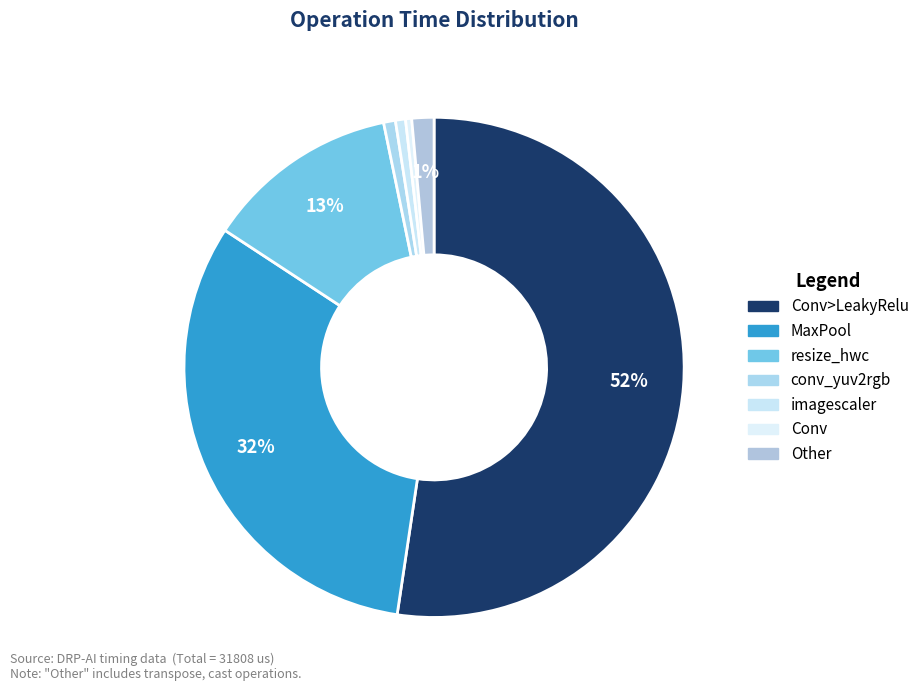

Which slice represents more than half of the pie?

Conv>LeakyRelu